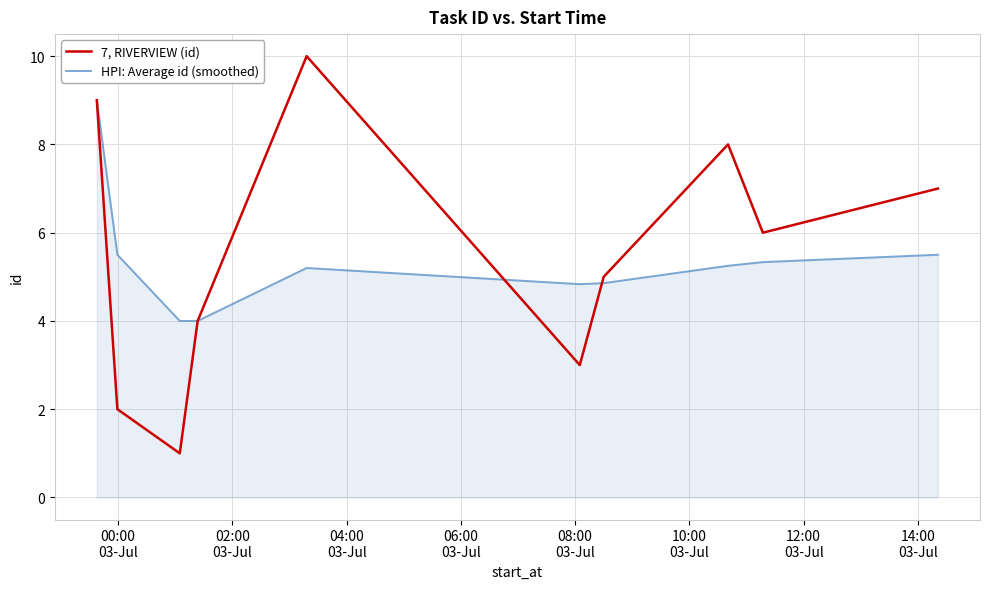

Which series has the widest spread of values?

7, RIVERVIEW (id)